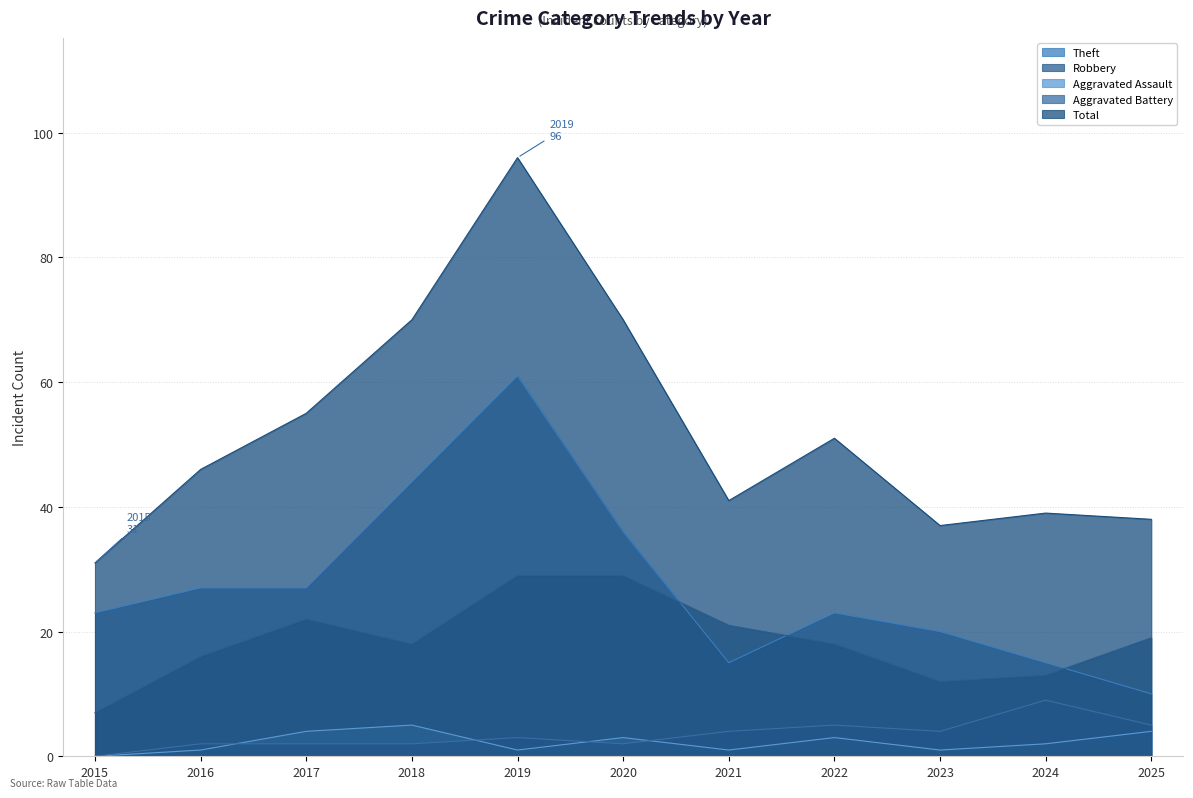

What is the spread (max minus min) of values at 2020?

68